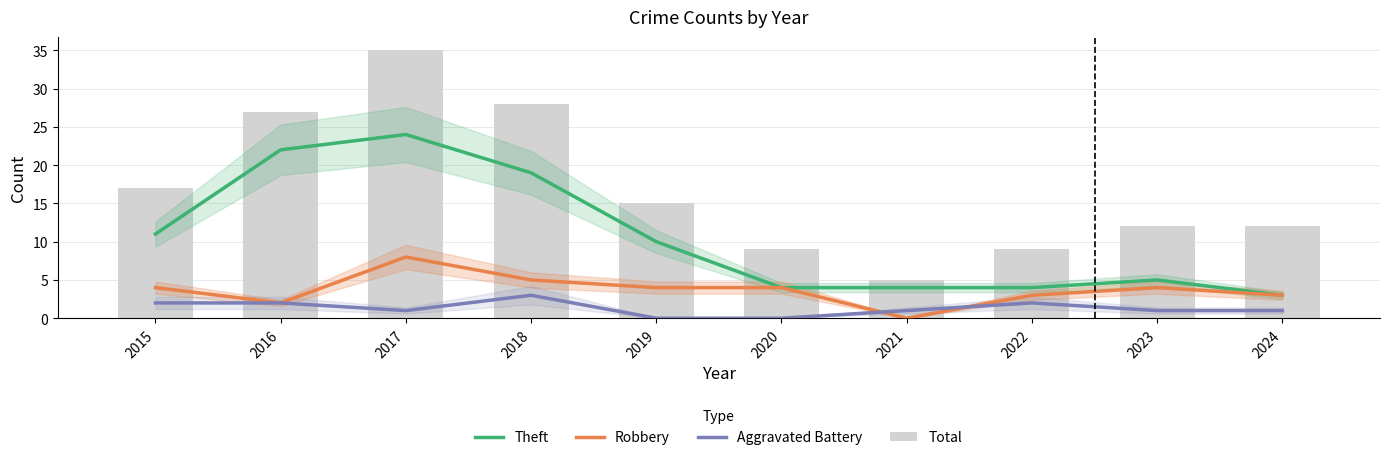

What are all the series names shown in the legend?

Theft, Robbery, Aggravated Battery, Total